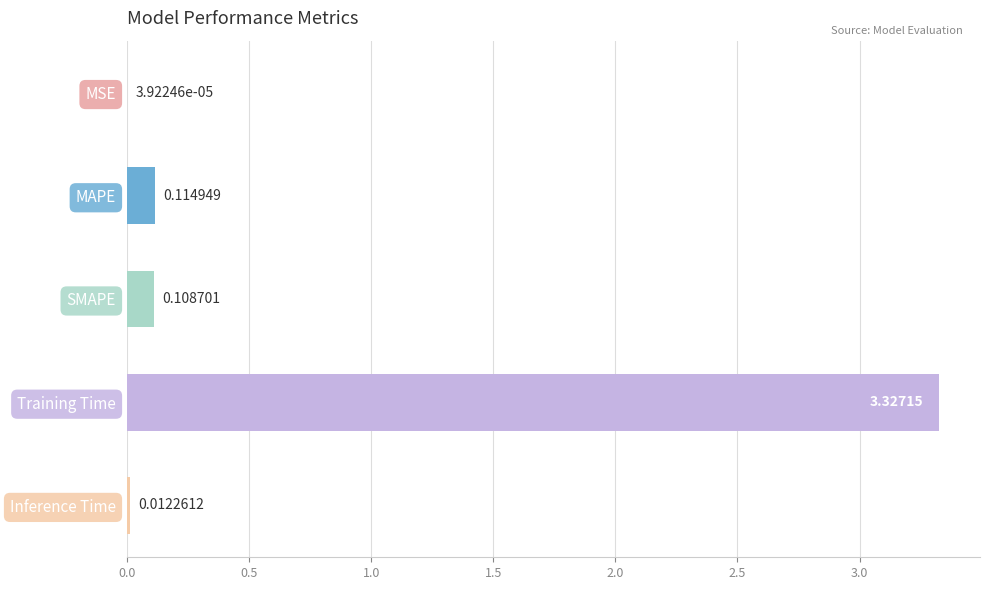

Where is the data nearest to the value 1?

MAPE